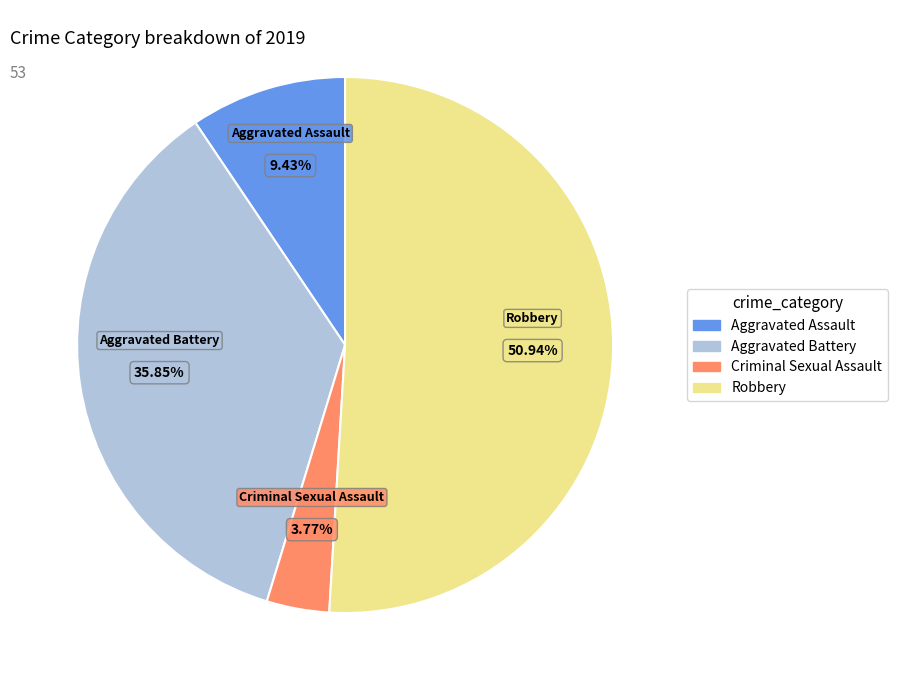

Is there a majority slice in this chart?

Yes